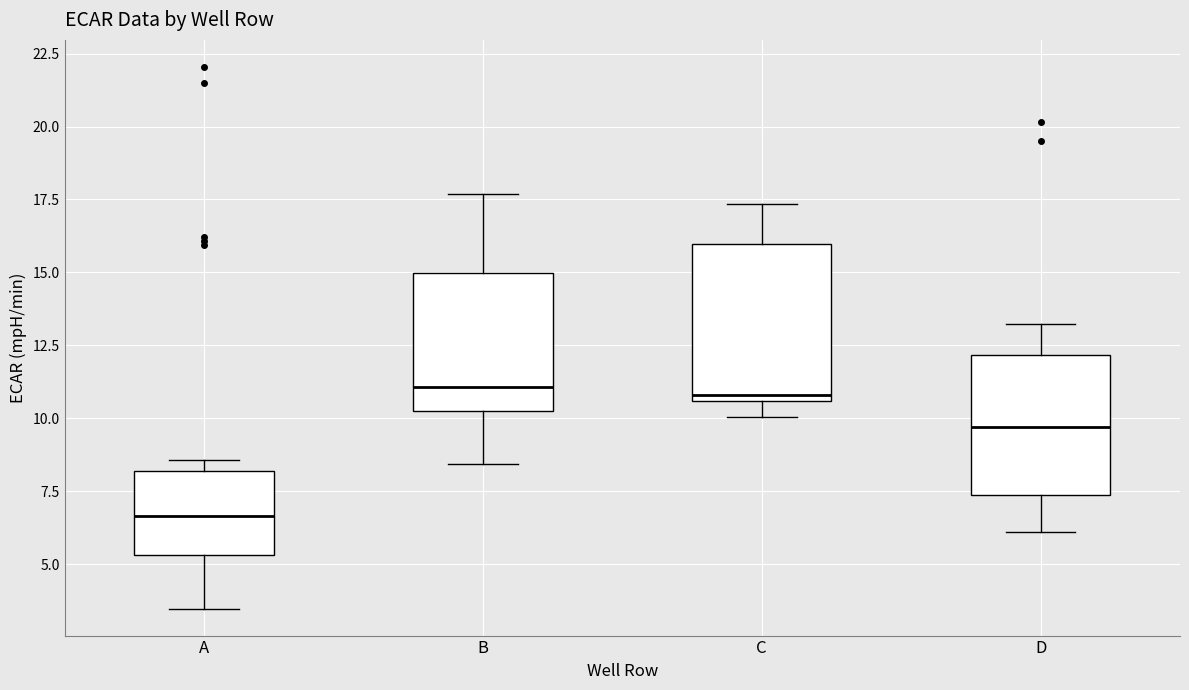

Which box has the lowest median line?

A